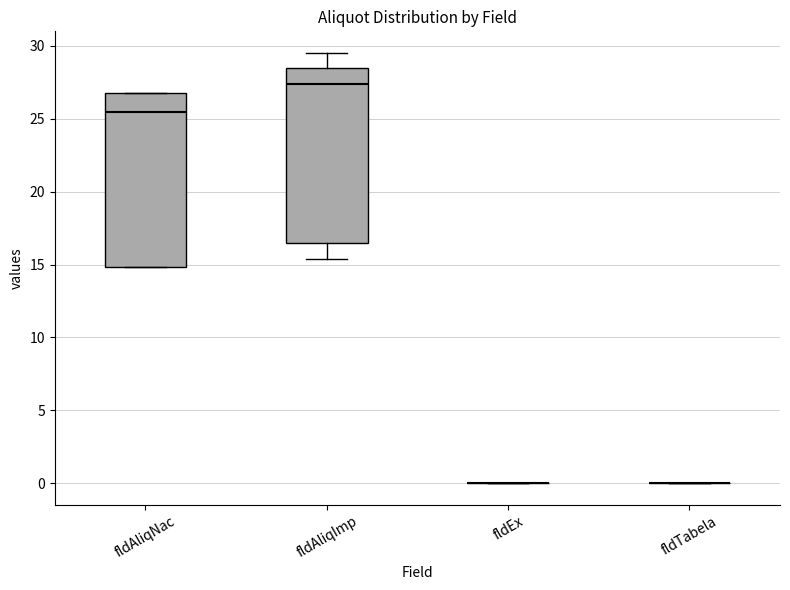

Reading left to right, read every box against the y-axis: the position of its median line, the range the box covers, and the ends of its whiskers. The values are not printed on the chart, so give them approximately, as read against the axis.

fldAliqNac: median 25.5, box 15.0 to 27.0, whiskers 15.0 to 27.0
fldAliqImp: median 27.5, box 16.5 to 28.5, whiskers 15.5 to 29.5
fldEx: box collapsed to a line at 0.0, whiskers 0.0 to 0.0
fldTabela: box collapsed to a line at 0.0, whiskers 0.0 to 0.0